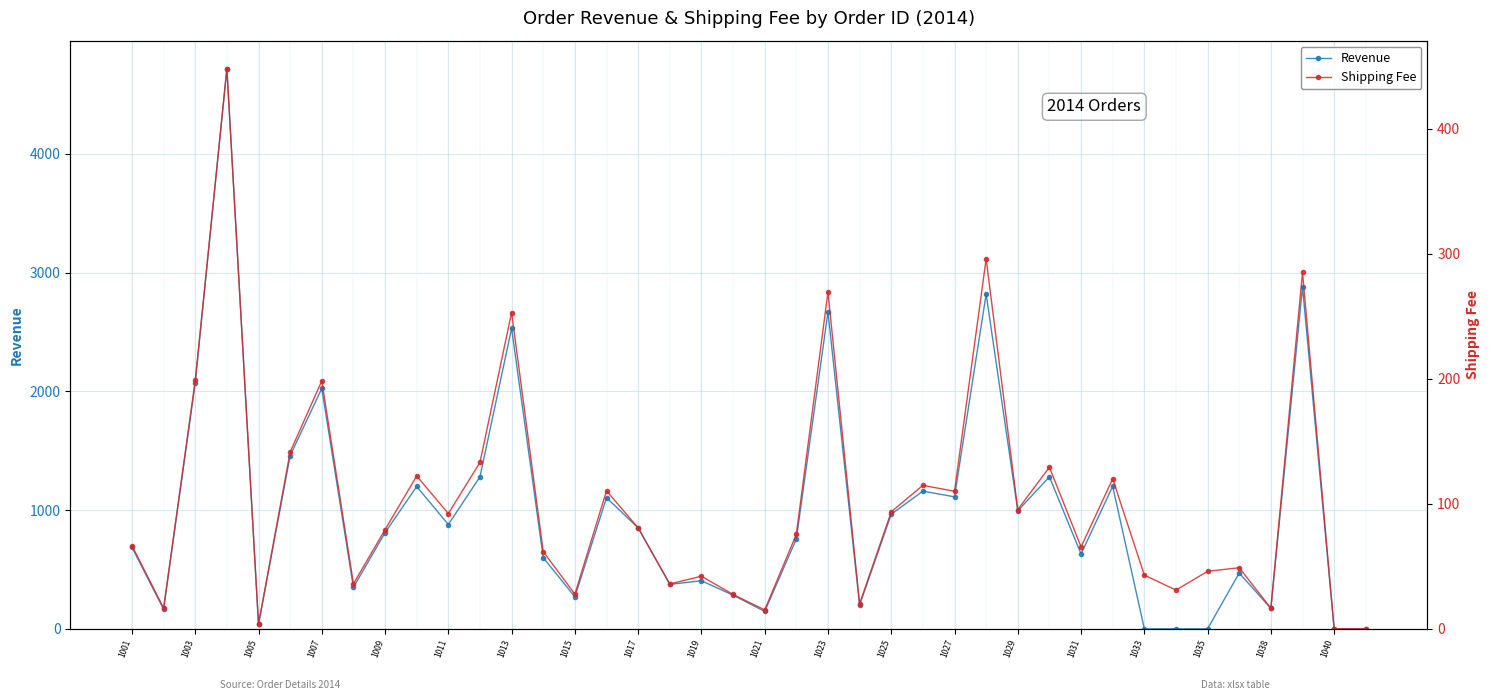

What value does the Shipping Fee series have at 21?

75.6